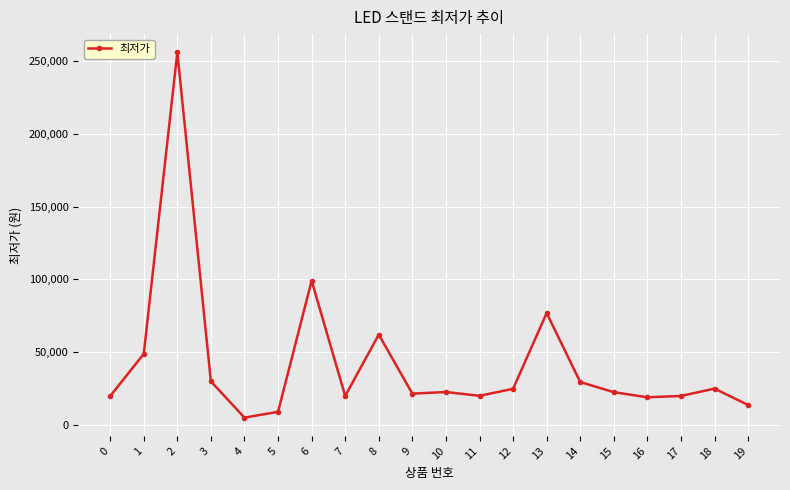

At which label is the value closest to 130450?

6